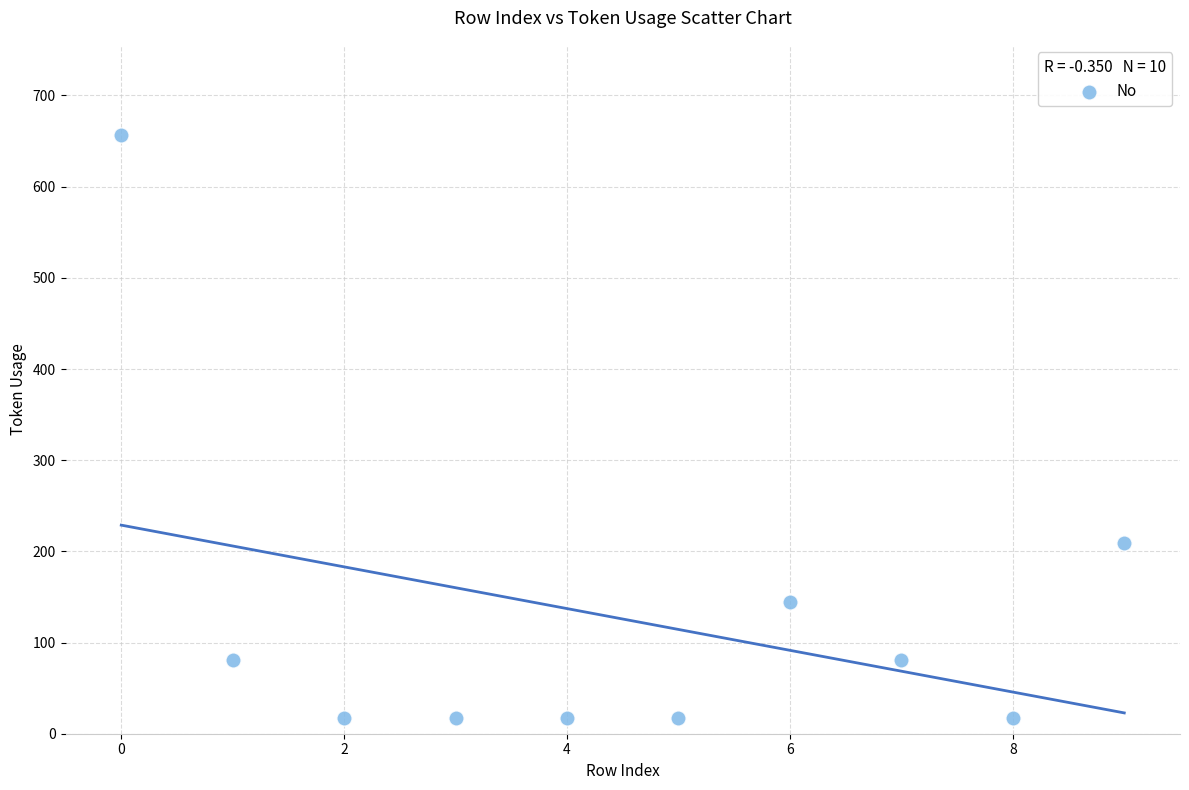

What Y value in the scatter plot is closest to 337?

209